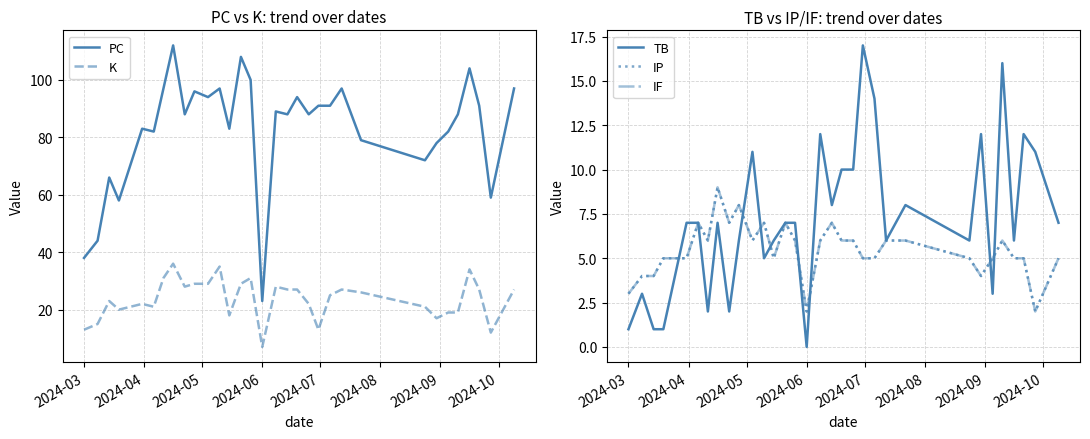

Which series has the largest range (max minus min)?

PC